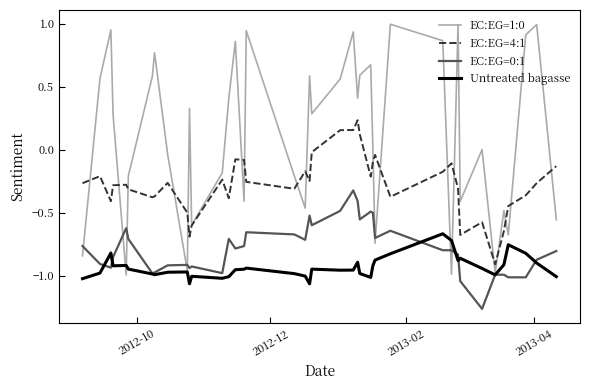

True or false: EC:EG=0:1 and Untreated bagasse cross at least once.

True